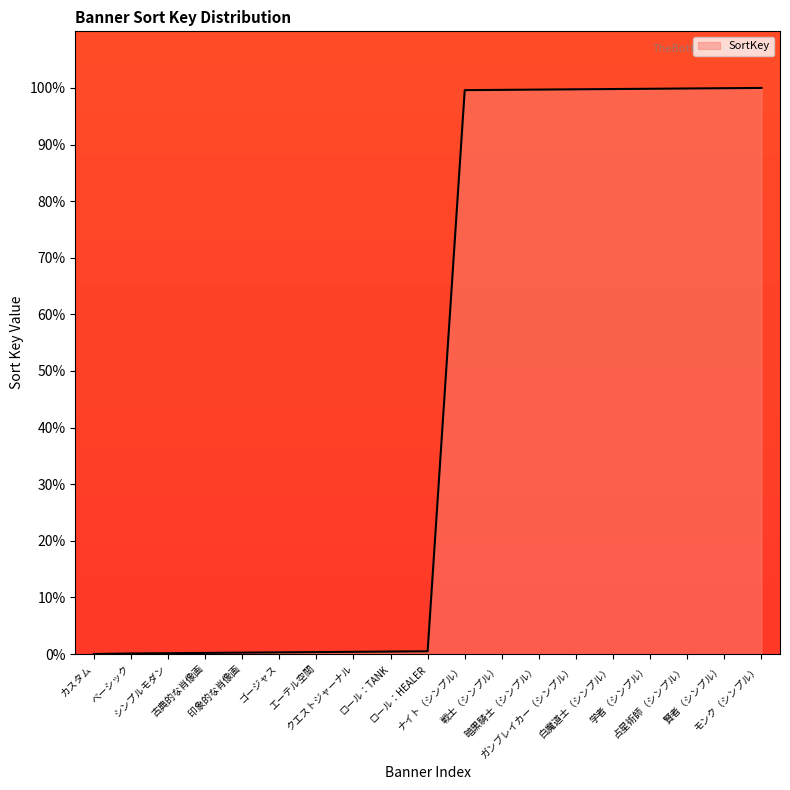

What is the maximum value shown in the chart?

100.0